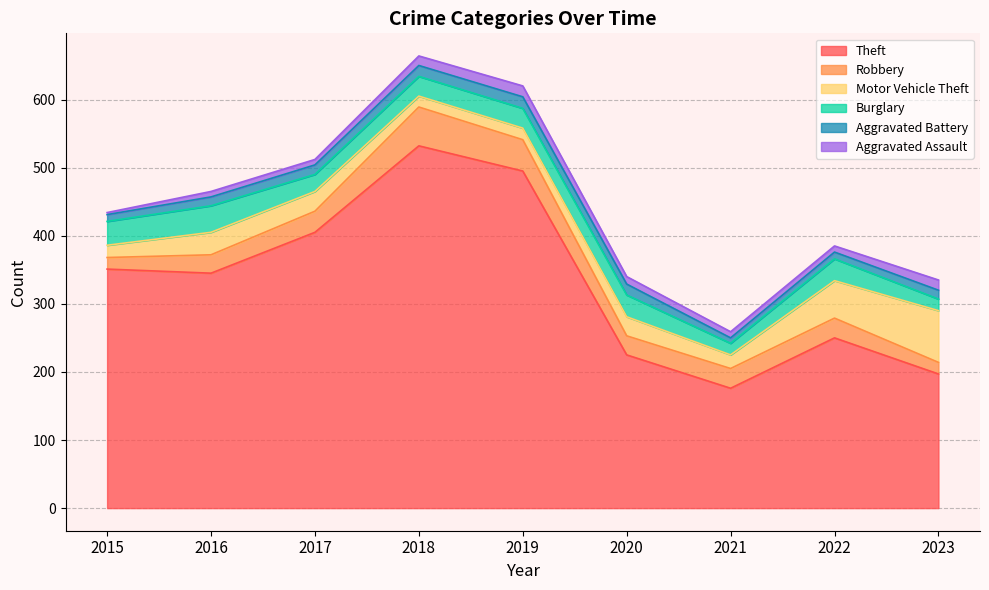

Is it true that Theft equals 405 at 2017?

True